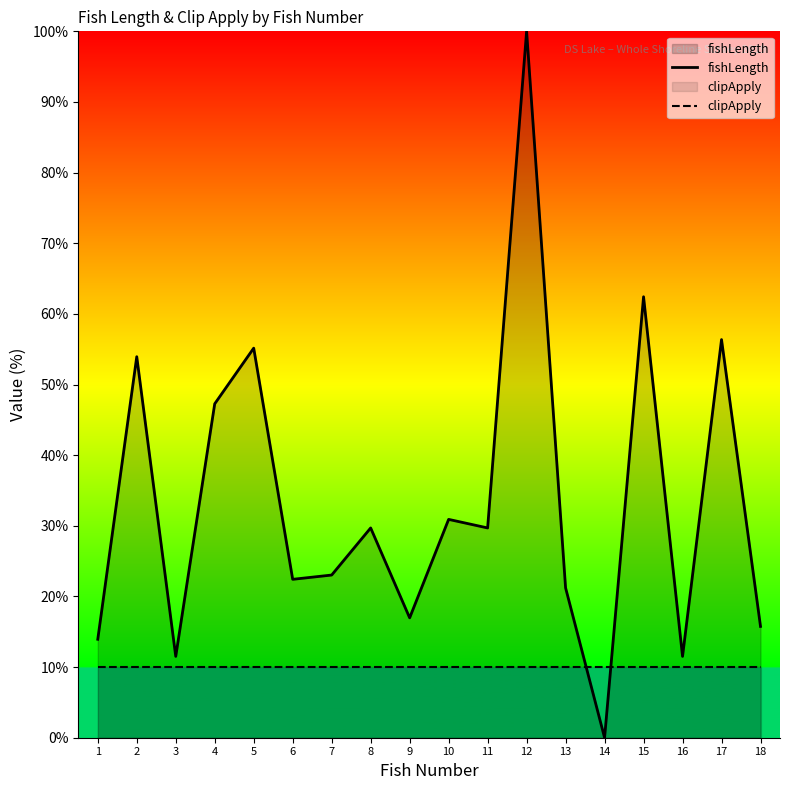

Reading left to right, transcribe all the data shown in this chart.

fishLength: 13.9	53.9	11.5	47.3	55.2	22.4	23.0	29.7	17.0	30.9	29.7	100.0	21.2	0.0	62.4	11.5	56.4	15.8
clipApply: 10.0	10.0	10.0	10.0	10.0	10.0	10.0	10.0	10.0	10.0	10.0	10.0	10.0	10.0	10.0	10.0	10.0	10.0